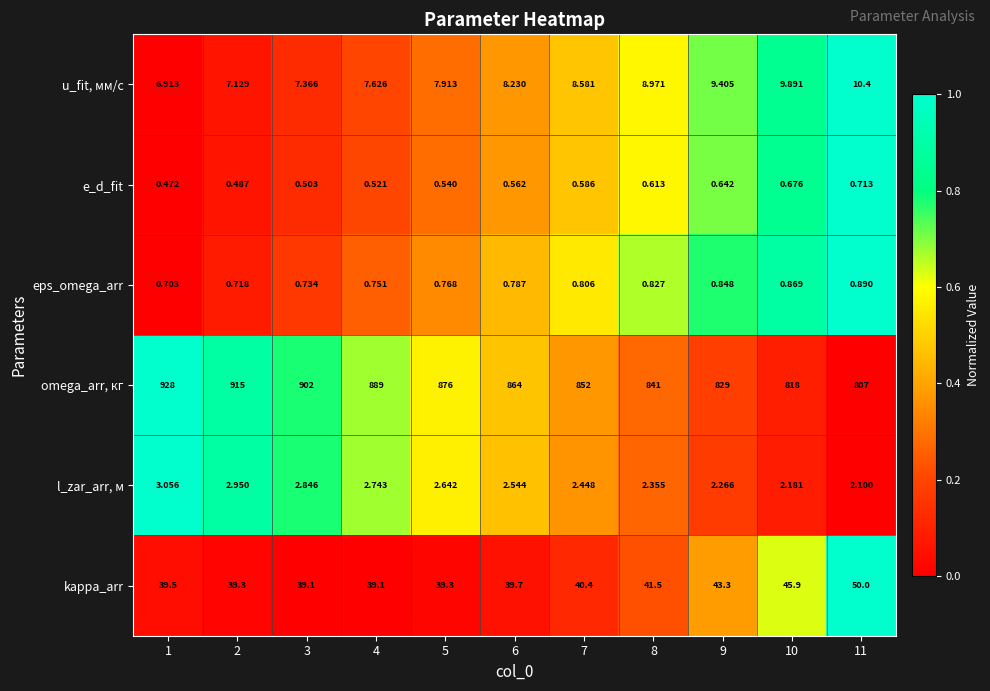

Is the value of l_zar_arr, м at 11 greater than the value of omega_arr, кг at 10?

No